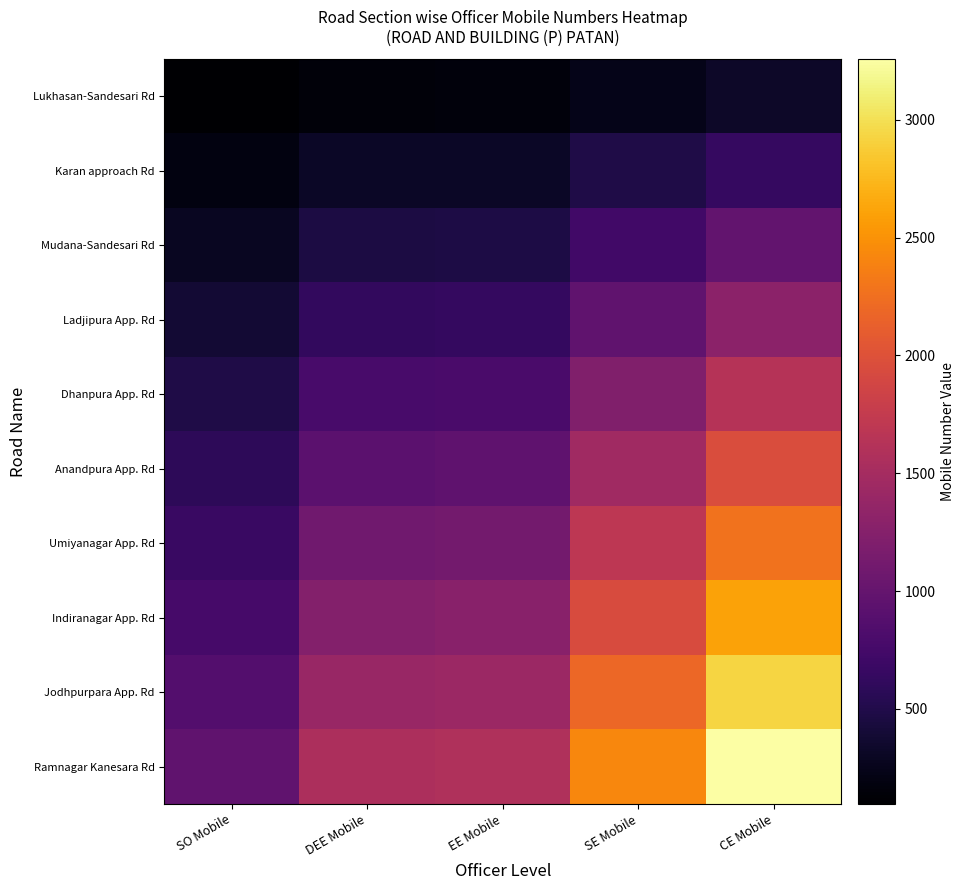

What is the greatest value displayed?

3257.5